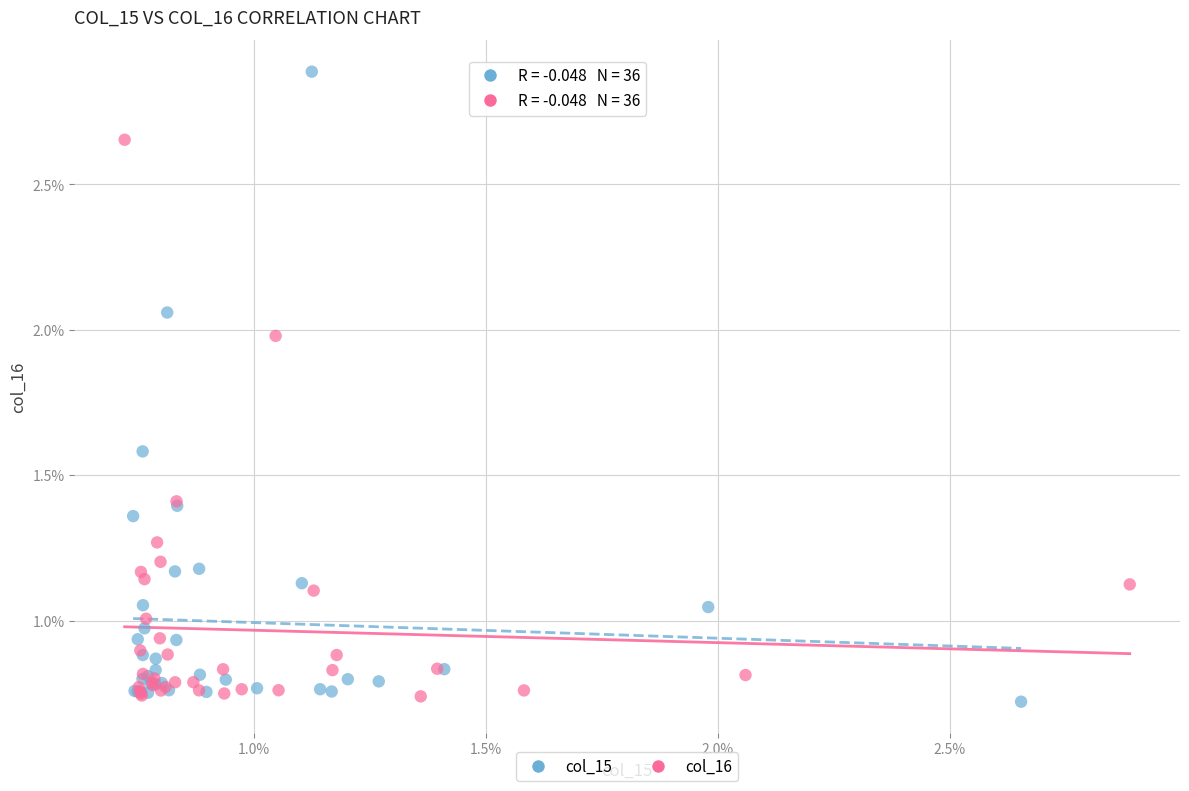

What are all the series names shown in the legend?

col_15, col_16